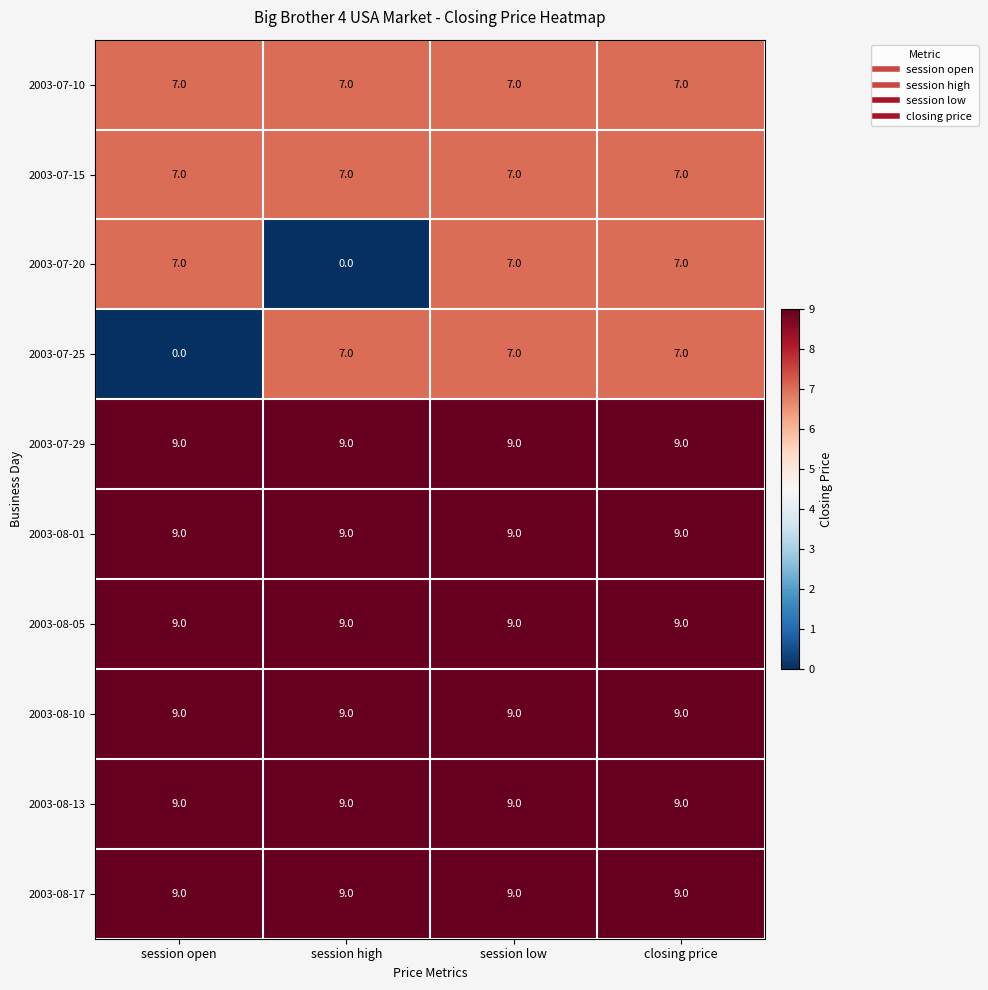

True or false: 2003-07-25 has a value of 4 at closing price.

False